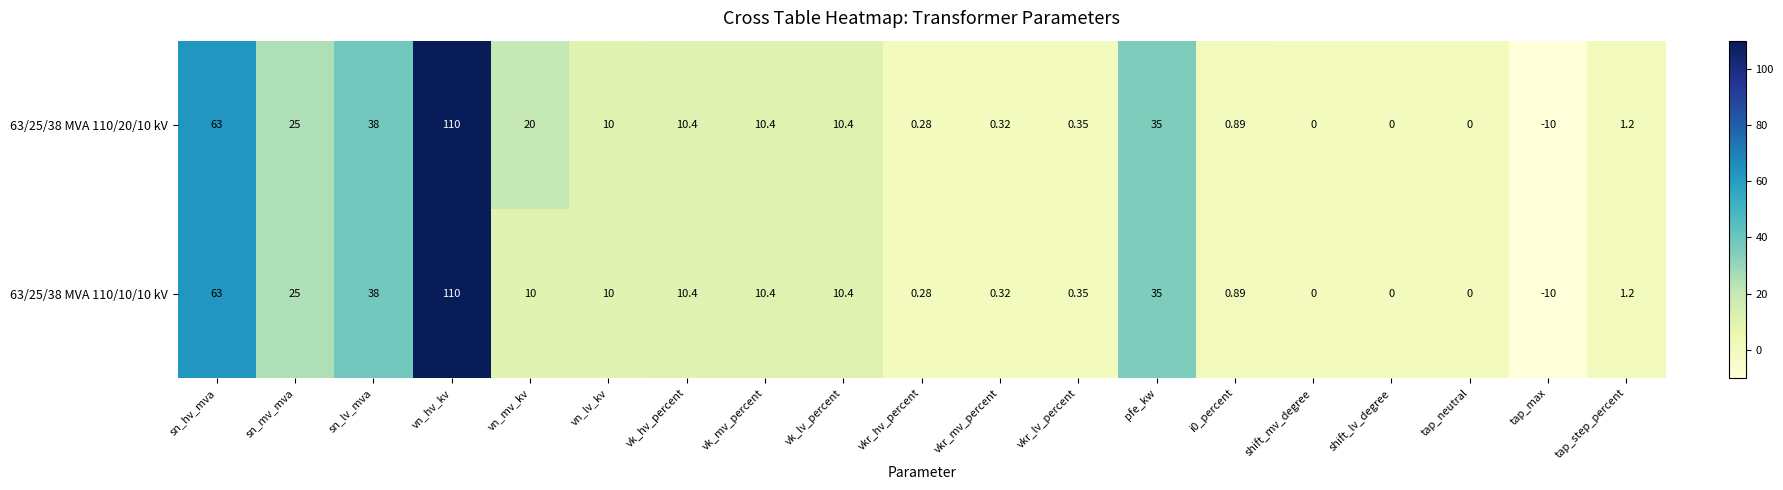

What is the smallest value displayed?

-10.0